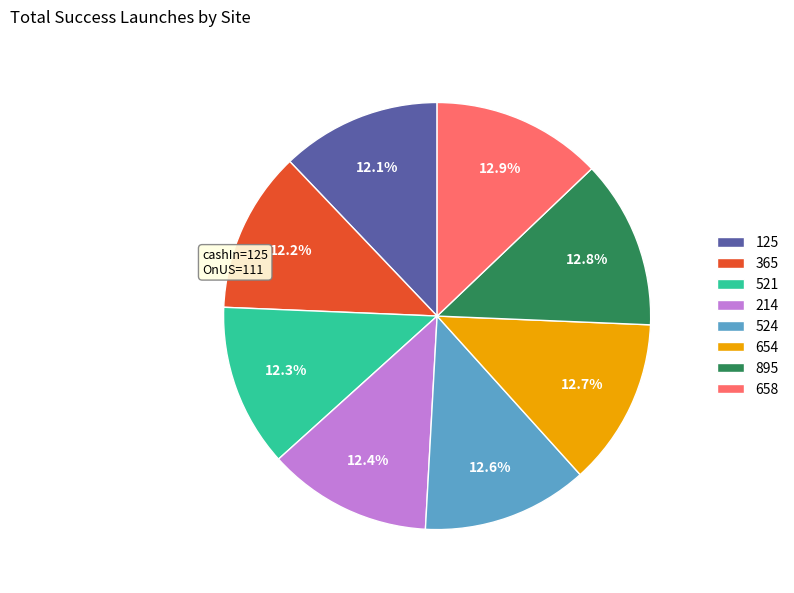

Does any single category account for the majority?

No